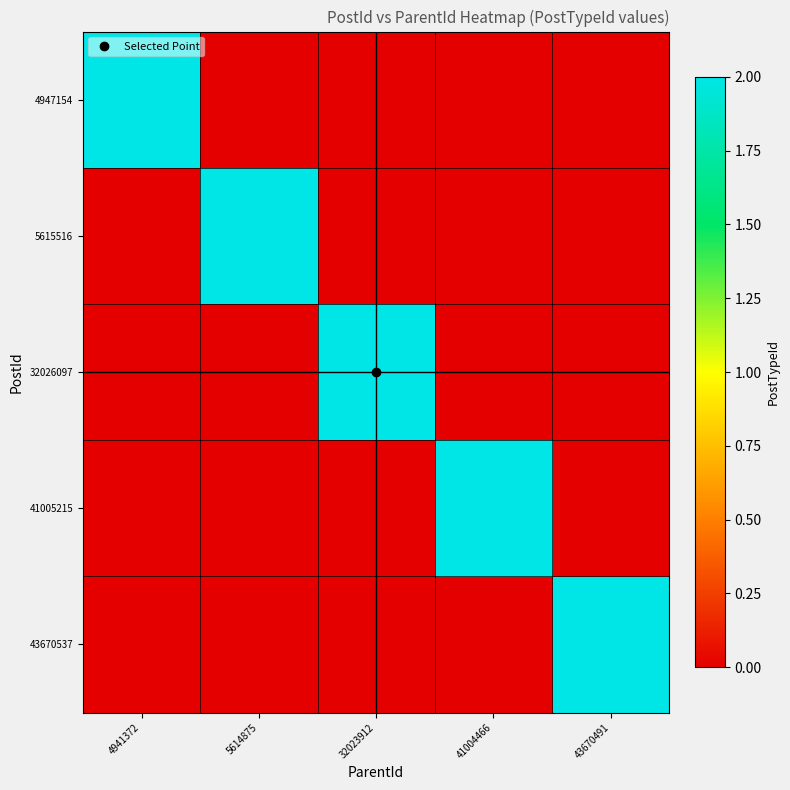

Rank the series at 5614875 from lowest to highest value.

4947154, 32026097, 41005215, 43670537, 5615516